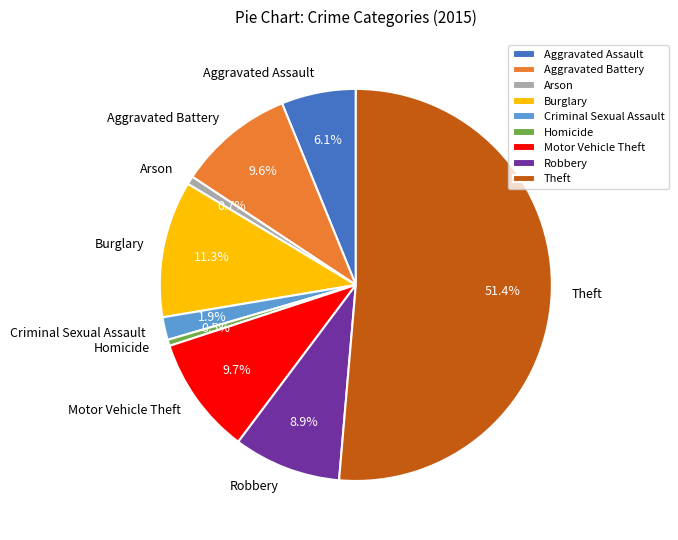

What is the largest slice in the pie chart?

Theft